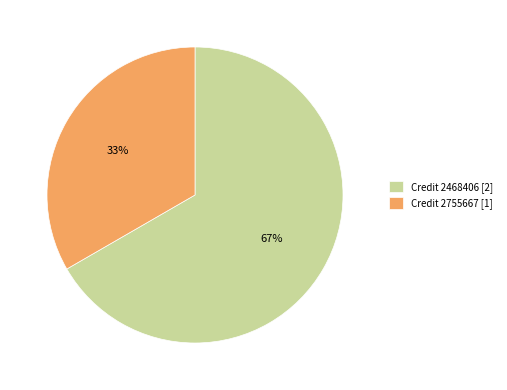

How many slices are in this pie chart?

2